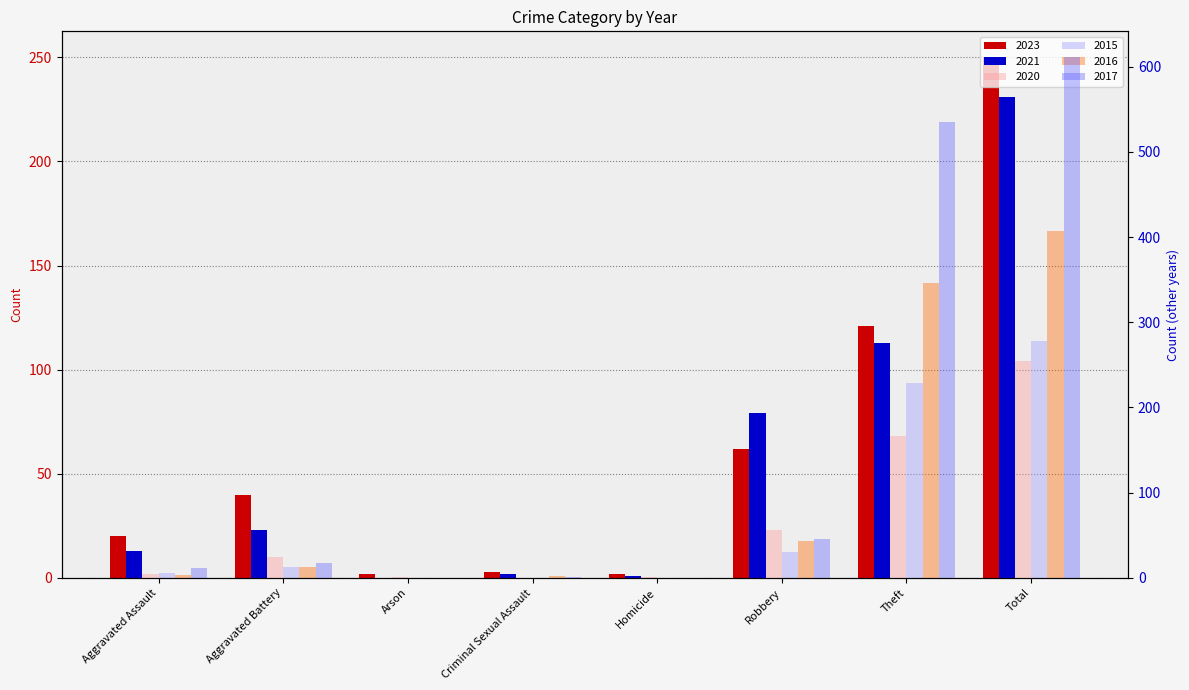

The value of 2020 at Arson is 0. True or false?

False